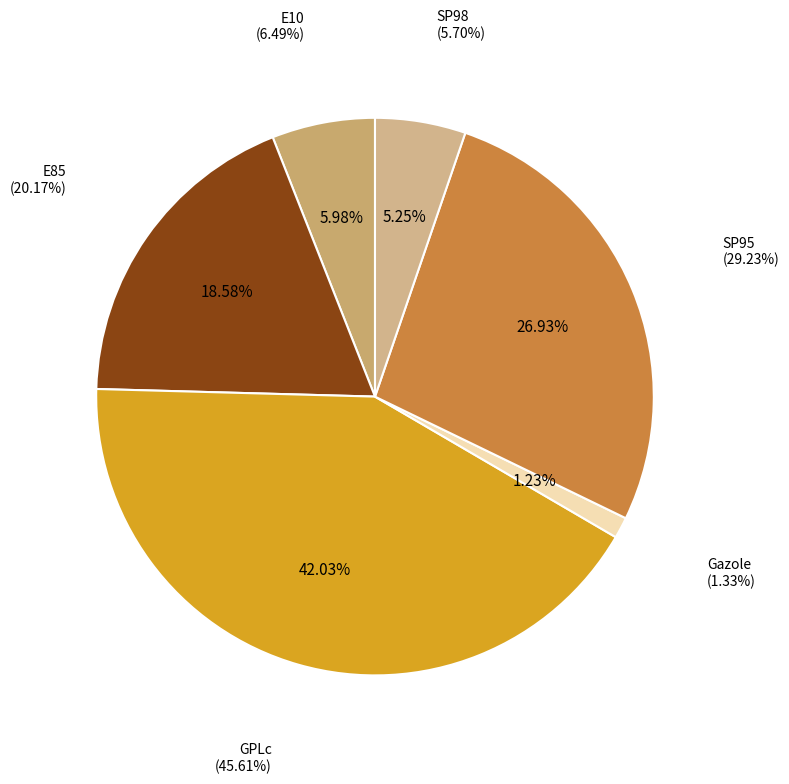

To the nearest percent, what percentage of the pie is SP98?

5%